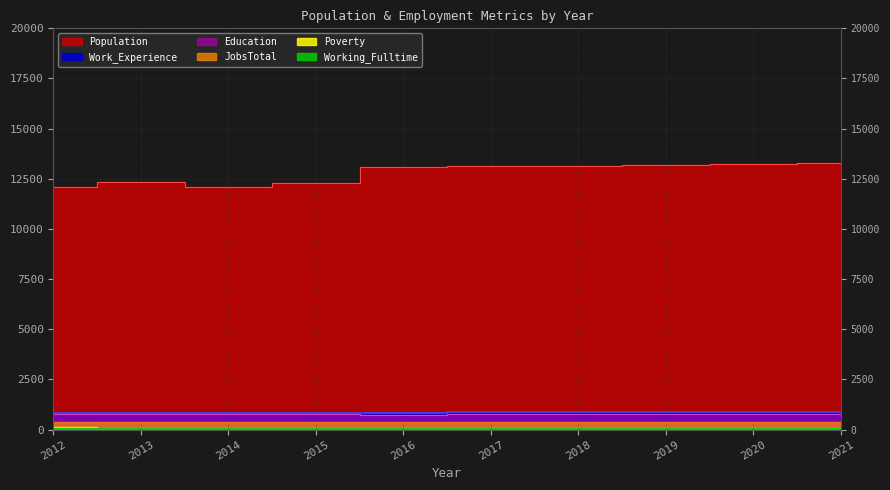

At how many categories does at least one series exceed 11618?

10